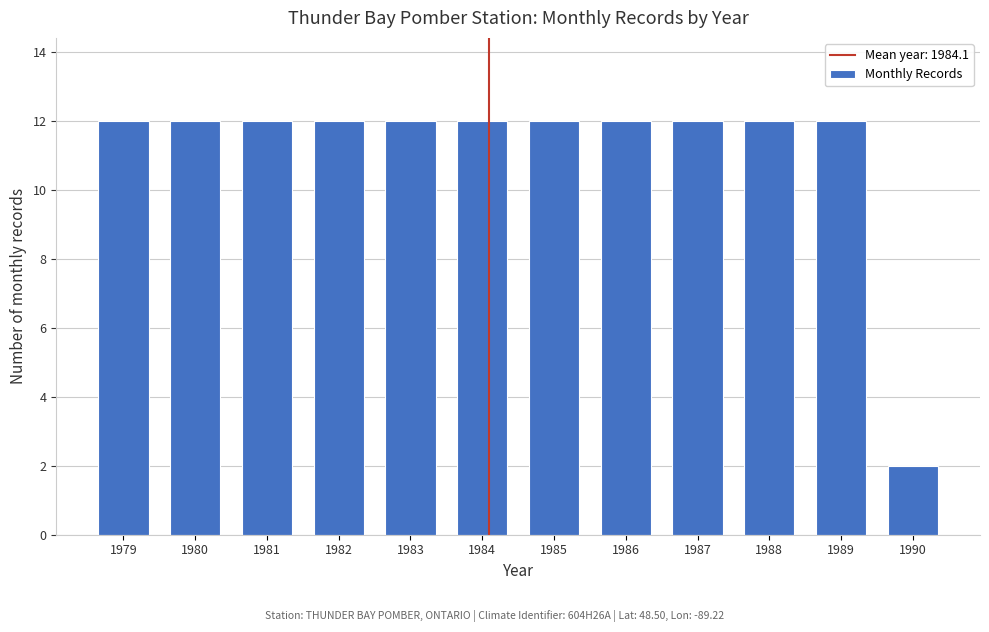

Reading left to right, list all the values displayed in this chart.

1979=12	1980=12	1981=12	1982=12	1983=12	1984=12	1985=12	1986=12	1987=12	1988=12	1989=12	1990=2